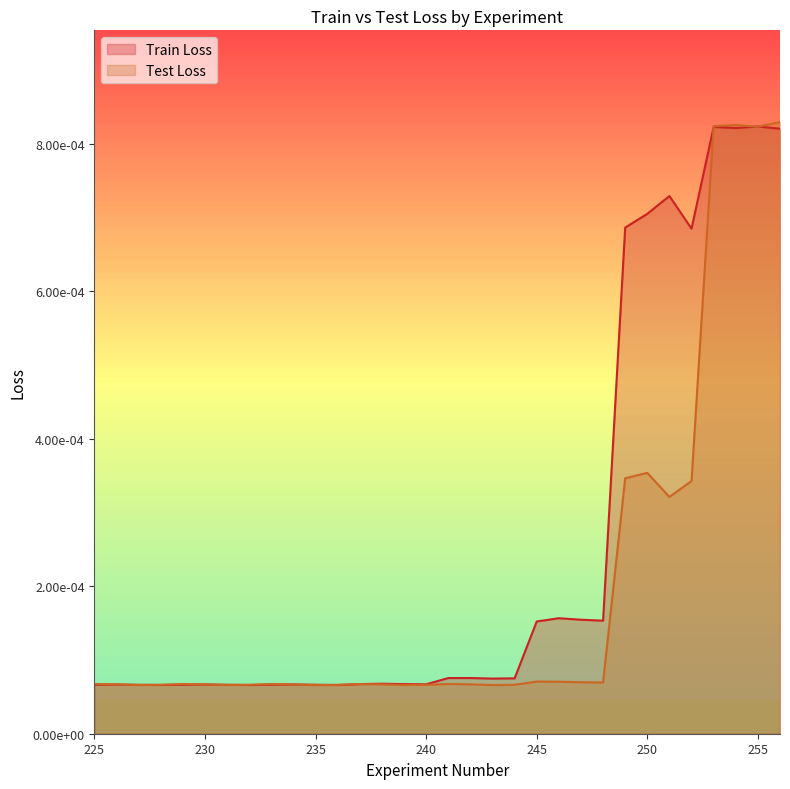

True or false: Test Loss and Train Loss intersect in this chart.

True